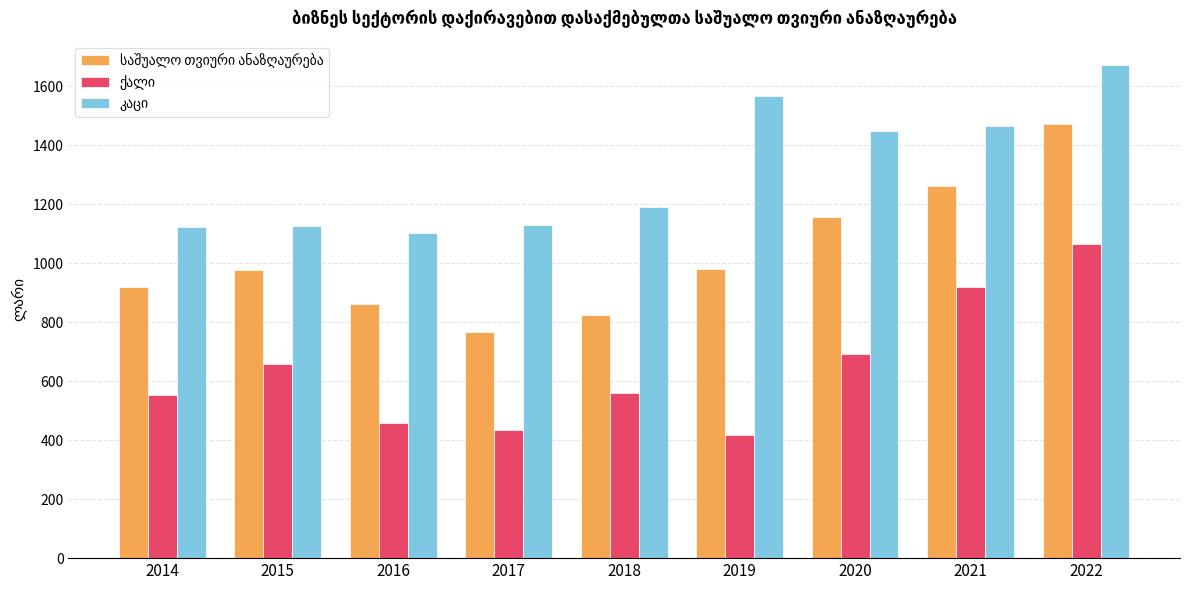

What is the maximum value shown in the chart?

1671.6